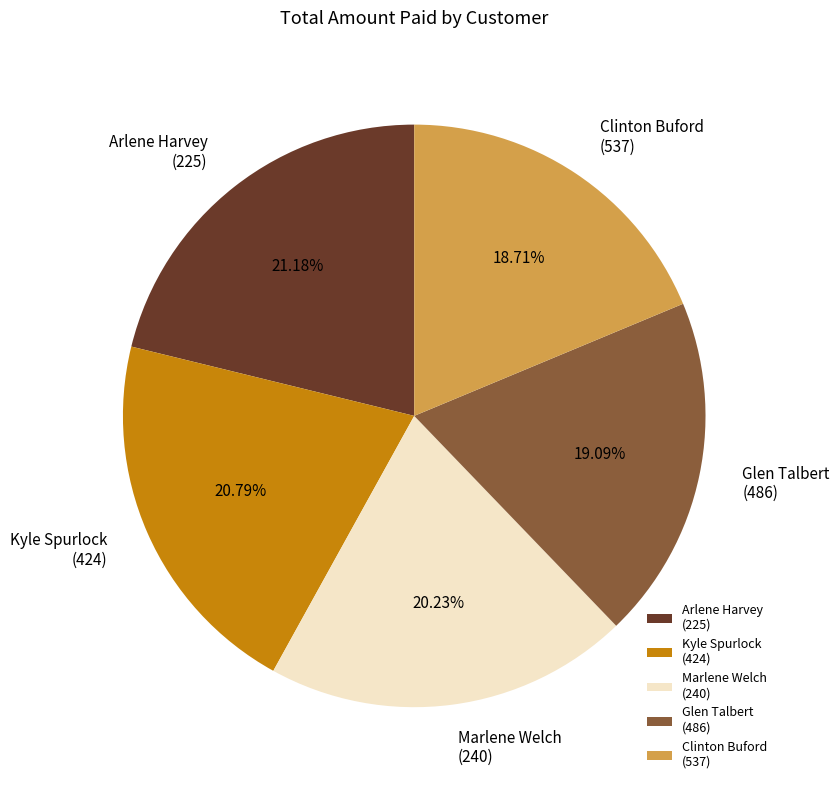

To the nearest percent, what is the difference between the largest and smallest slice percentages?

2%